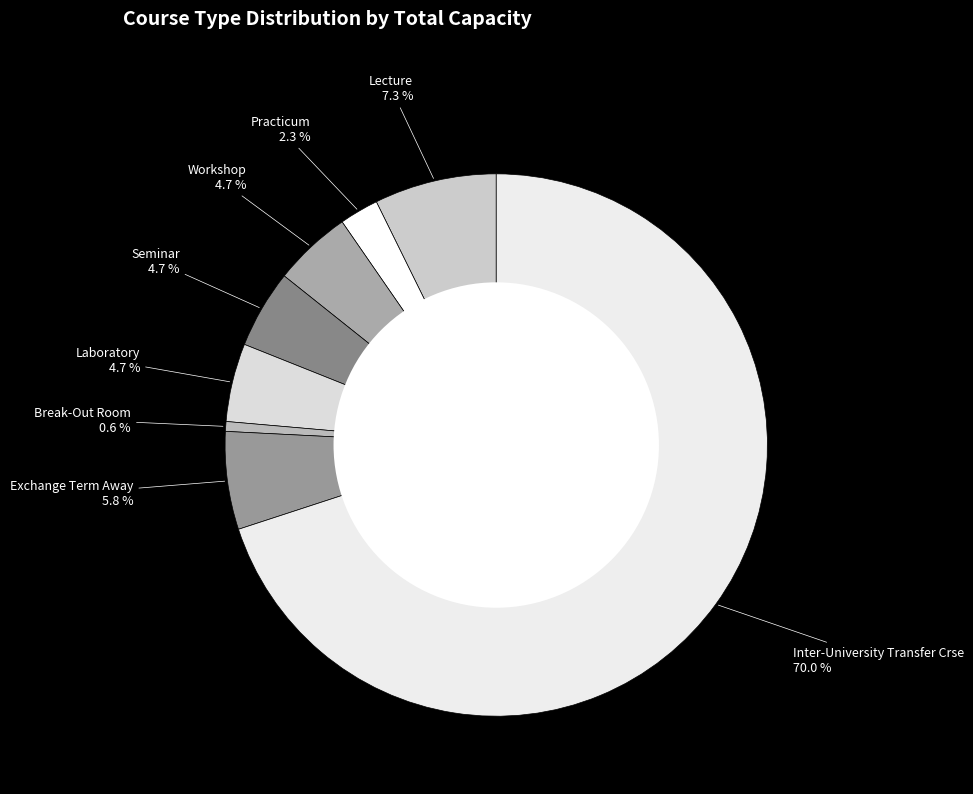

How many slices are in this pie chart?

8